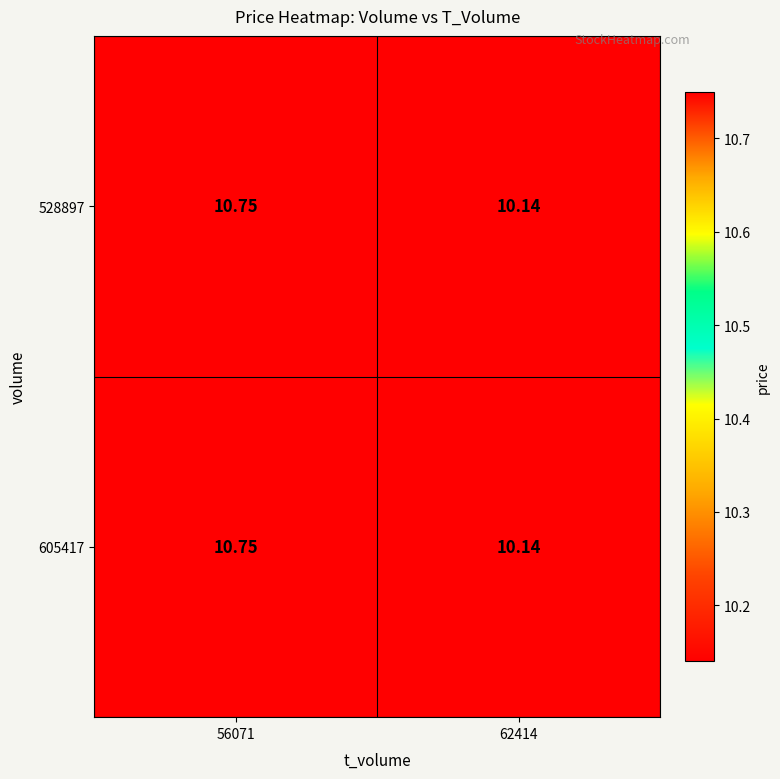

How many data points does each series have?

2